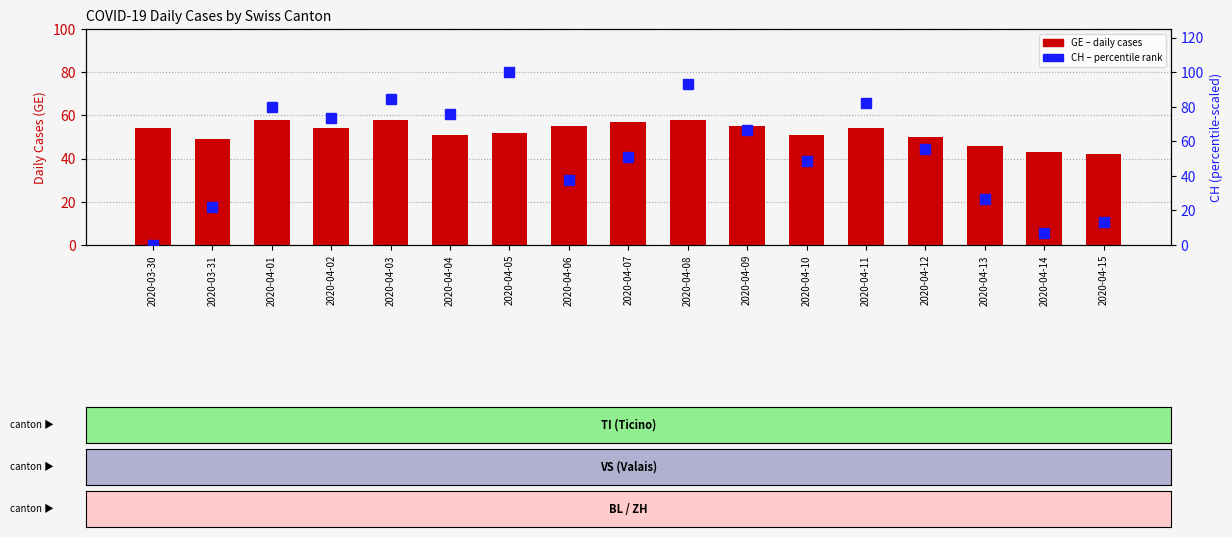

Reading right to left, extract all data points from this chart.

GE: 42.0	43.0	46.0	50.0	54.0	51.0	55.0	58.0	57.0	55.0	52.0	51.0	58.0	54.0	58.0	49.0	54.0
CH (scaled): 13.3	6.7	26.7	55.6	82.2	48.9	66.7	93.3	51.1	37.8	100.0	75.6	84.4	73.3	80.0	22.2	0.0